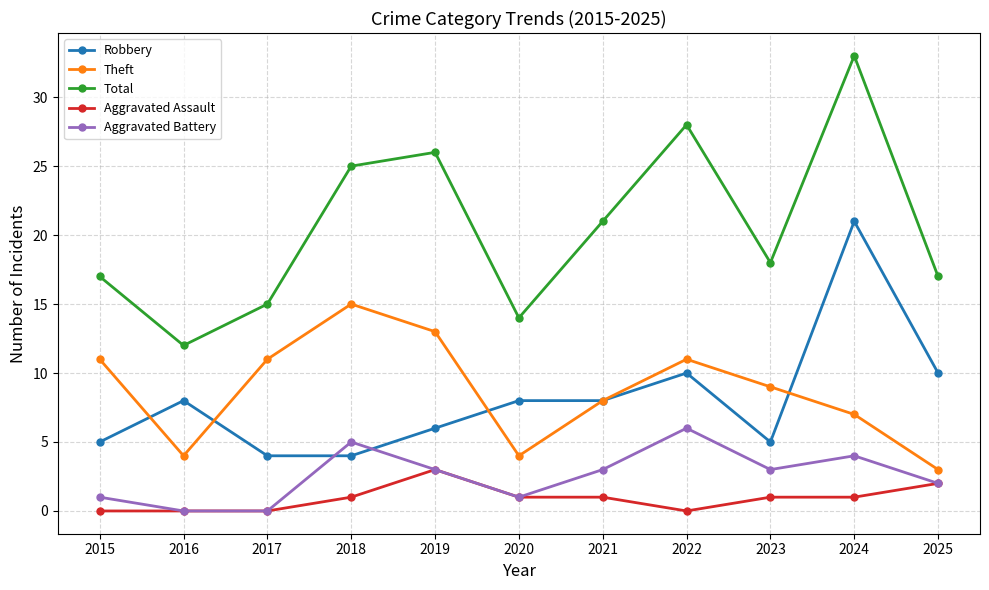

Which series has the widest spread of values?

Total